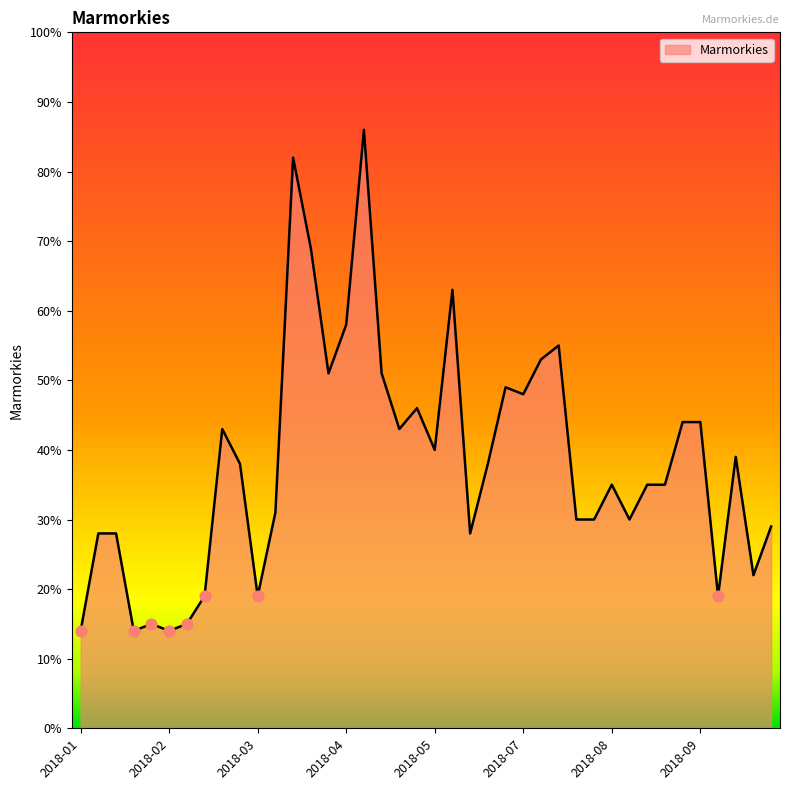

What is the difference between the maximum and minimum values?

72